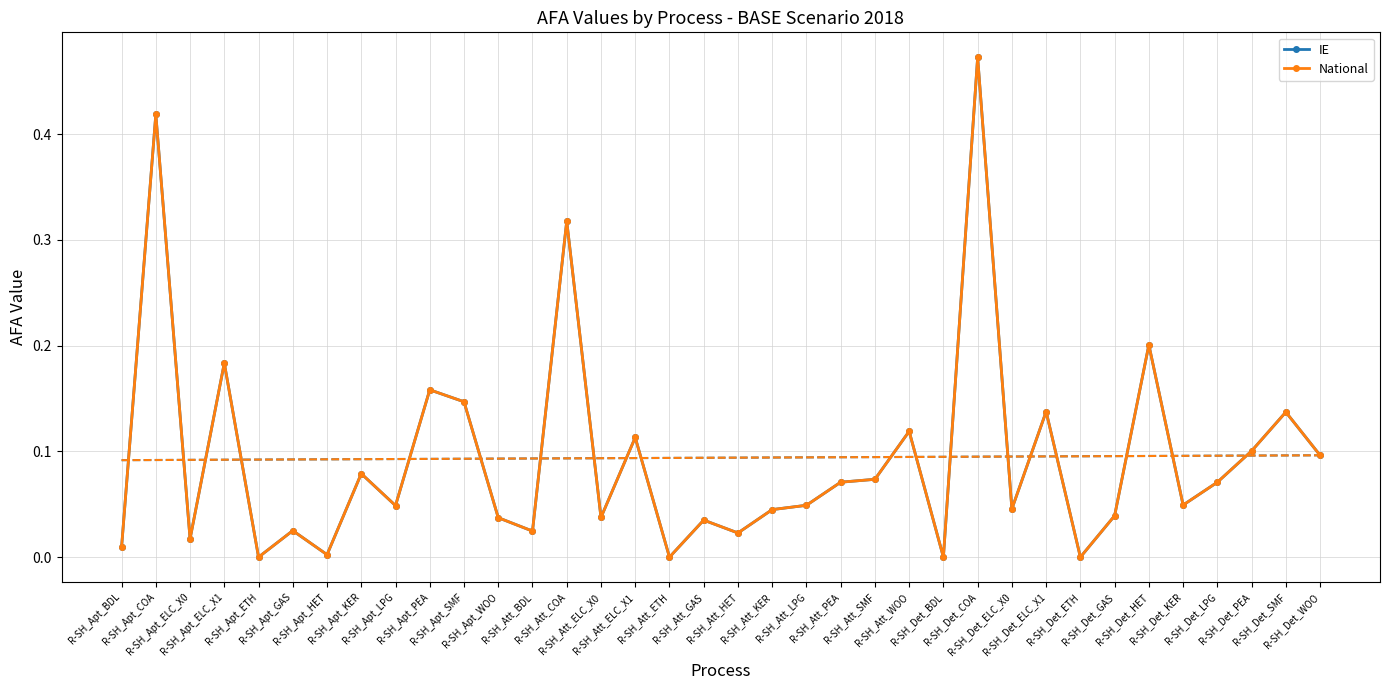

Reading left to right, list all the values displayed in this chart.

IE: 0.0	0.4	0.0	0.2	0.0	0.0	0.0	0.1	0.0	0.2	0.1	0.0	0.0	0.3	0.0	0.1	0.0	0.0	0.0	0.0	0.0	0.1	0.1	0.1	0.0	0.5	0.0	0.1	0.0	0.0	0.2	0.0	0.1	0.1	0.1	0.1
National: 0.0	0.4	0.0	0.2	0.0	0.0	0.0	0.1	0.0	0.2	0.1	0.0	0.0	0.3	0.0	0.1	0.0	0.0	0.0	0.0	0.0	0.1	0.1	0.1	0.0	0.5	0.0	0.1	0.0	0.0	0.2	0.0	0.1	0.1	0.1	0.1